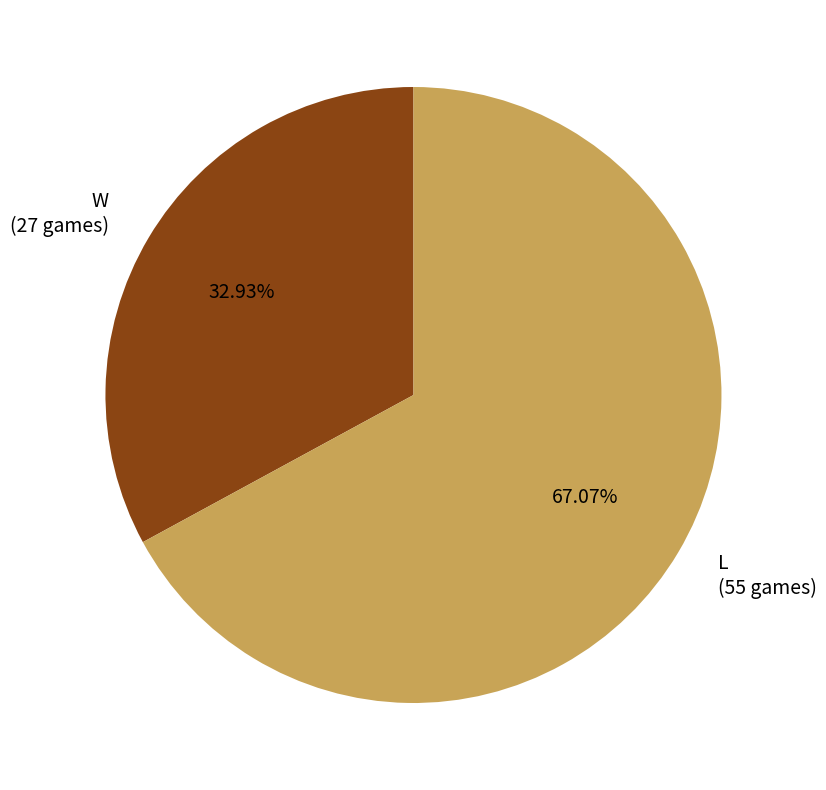

Rank the categories by value from highest to lowest.

L, W